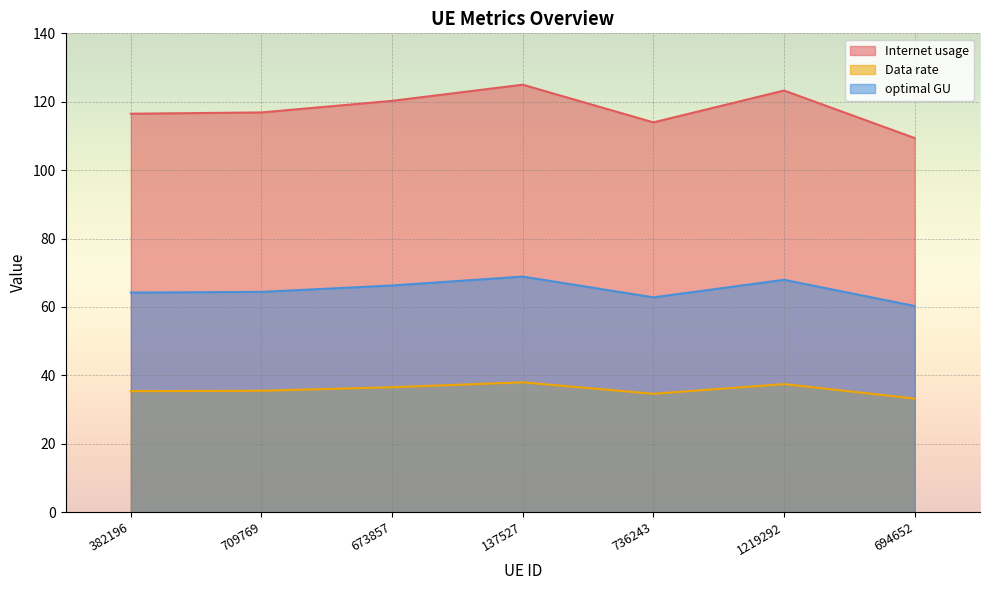

Is it true that optimal GU equals 31.1 at 137527?

False